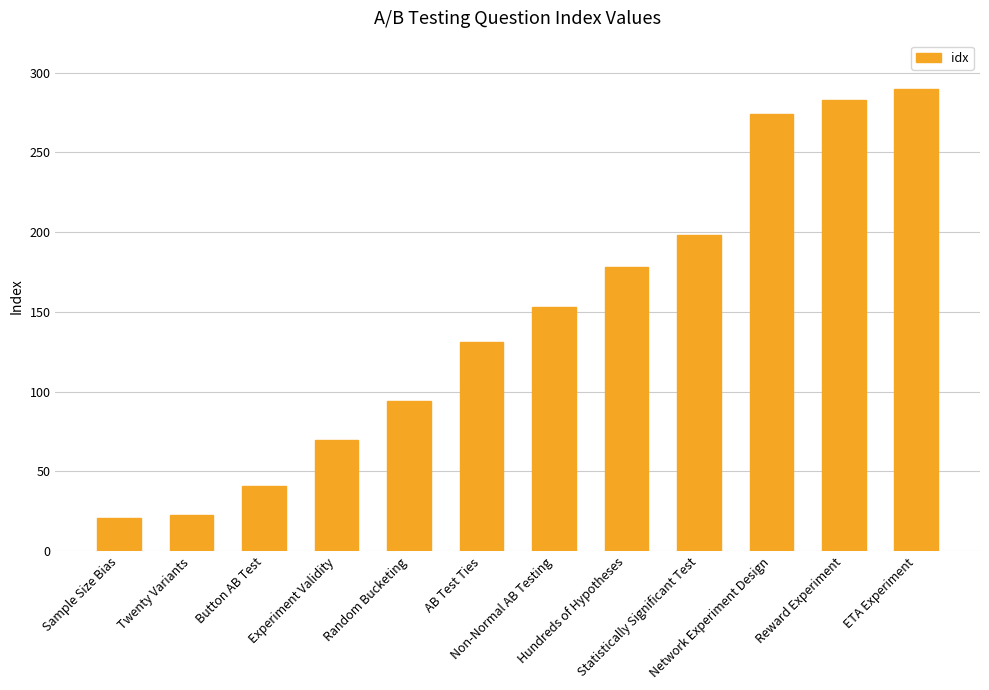

What is the sum of the values at Statistically Significant Test and Button AB Test?

239